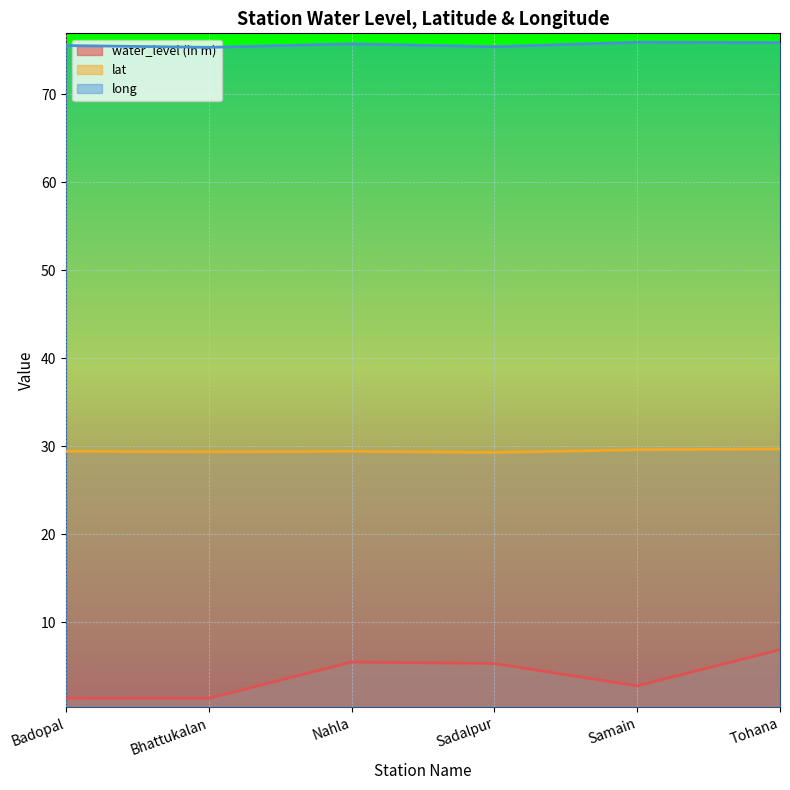

Where does the water_level (in m) series first go above 5?

Nahla